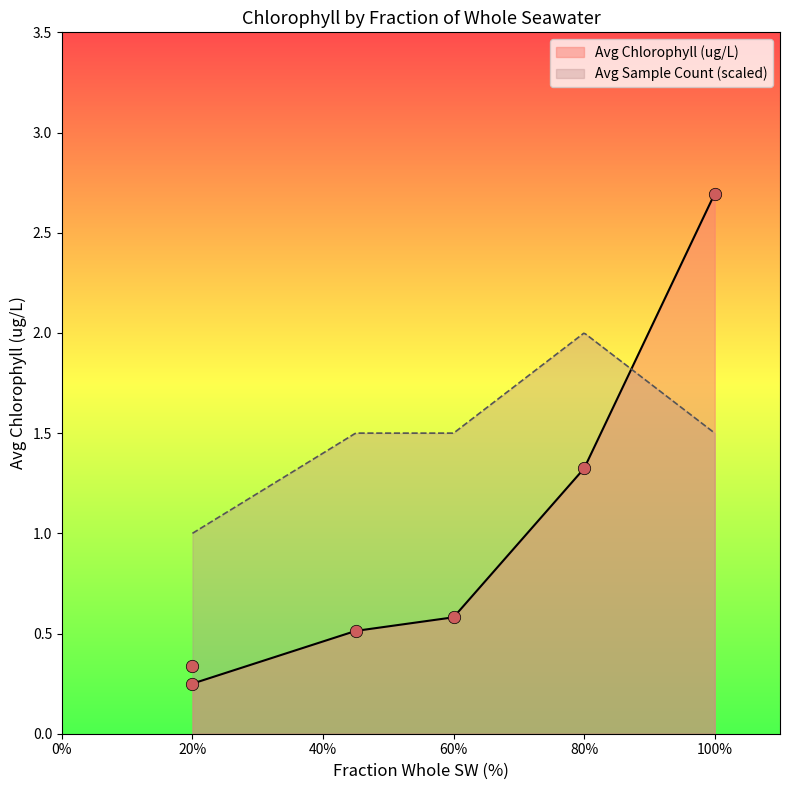

Which series has the largest total across all categories?

Avg Sample Count